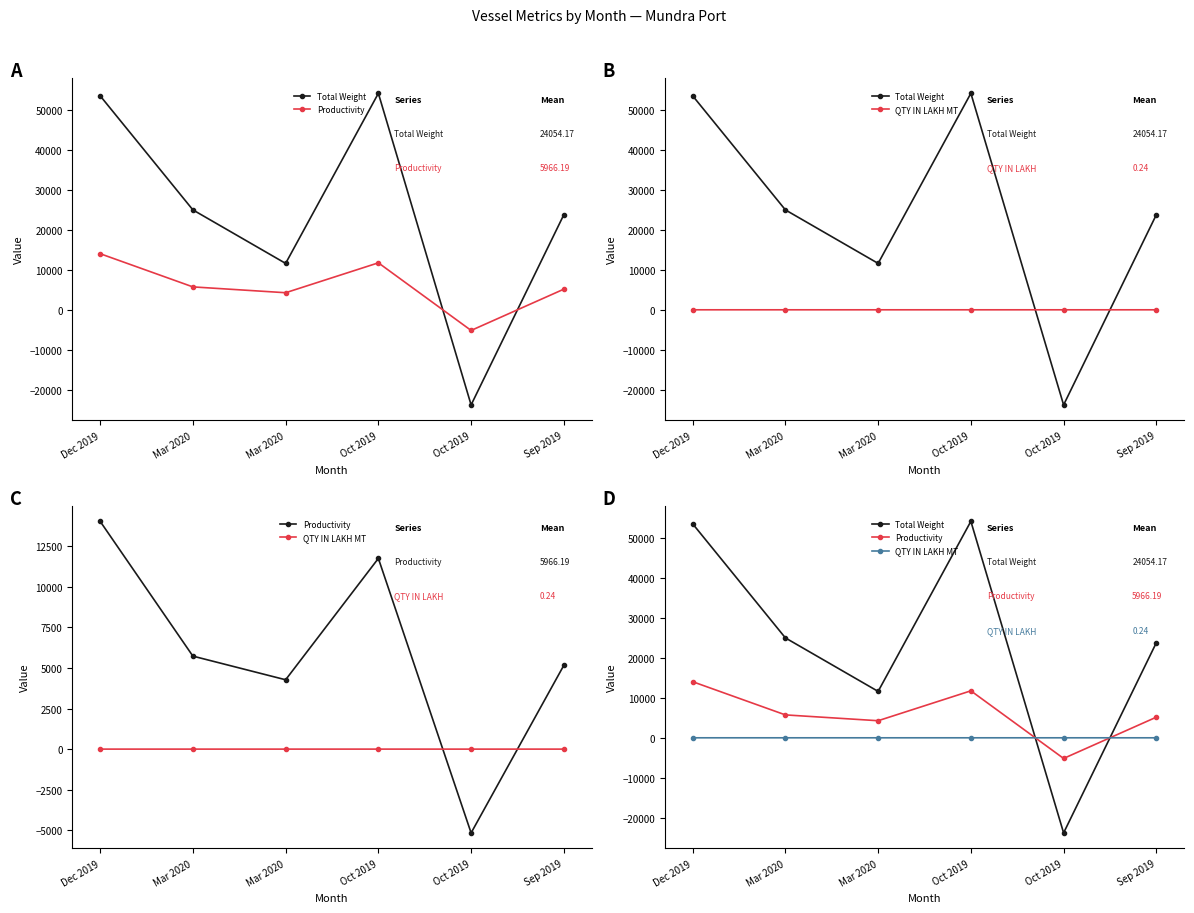

How many QTY IN LAKH MT values are between 0 and 1?

5